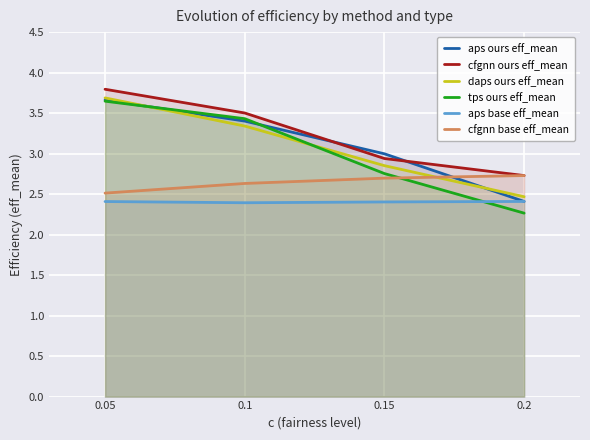

What is the difference between the maximum and minimum values in the cfgnn base eff_mean series?

0.2